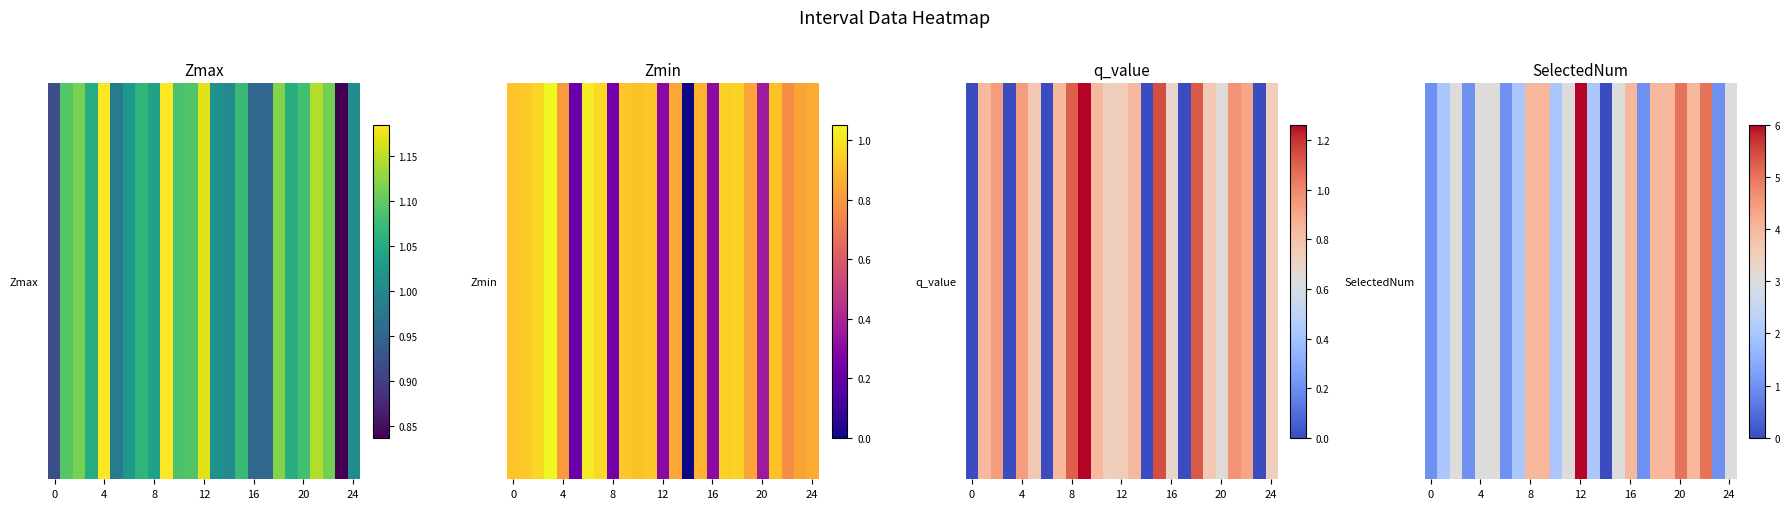

At which category does the chart reach its minimum across all series?

14